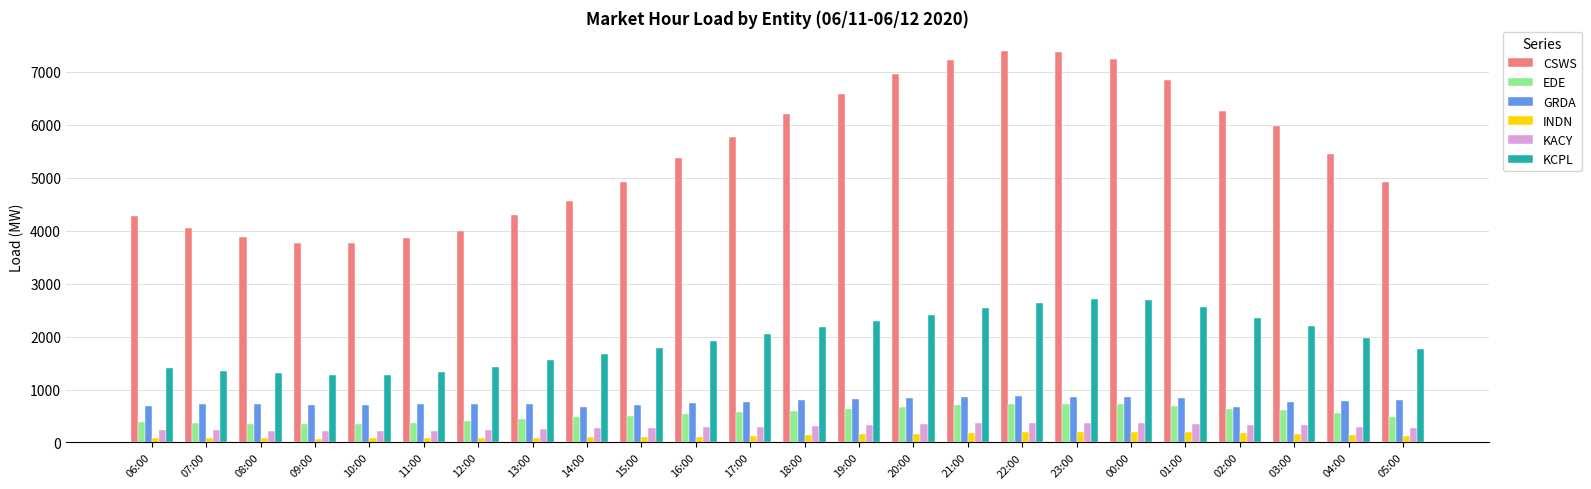

What is the maximum value for KACY?

368.9